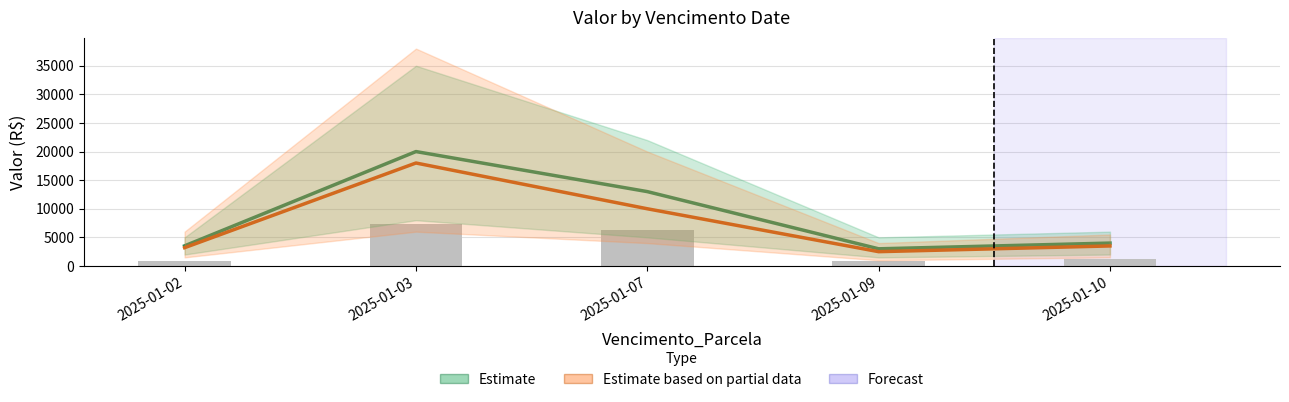

The value of Estimate at 2025-01-07 is 17112.2. True or false?

False